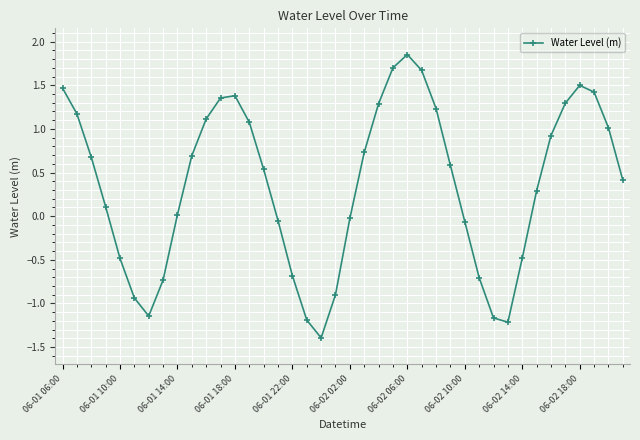

How many negative values are there?

15